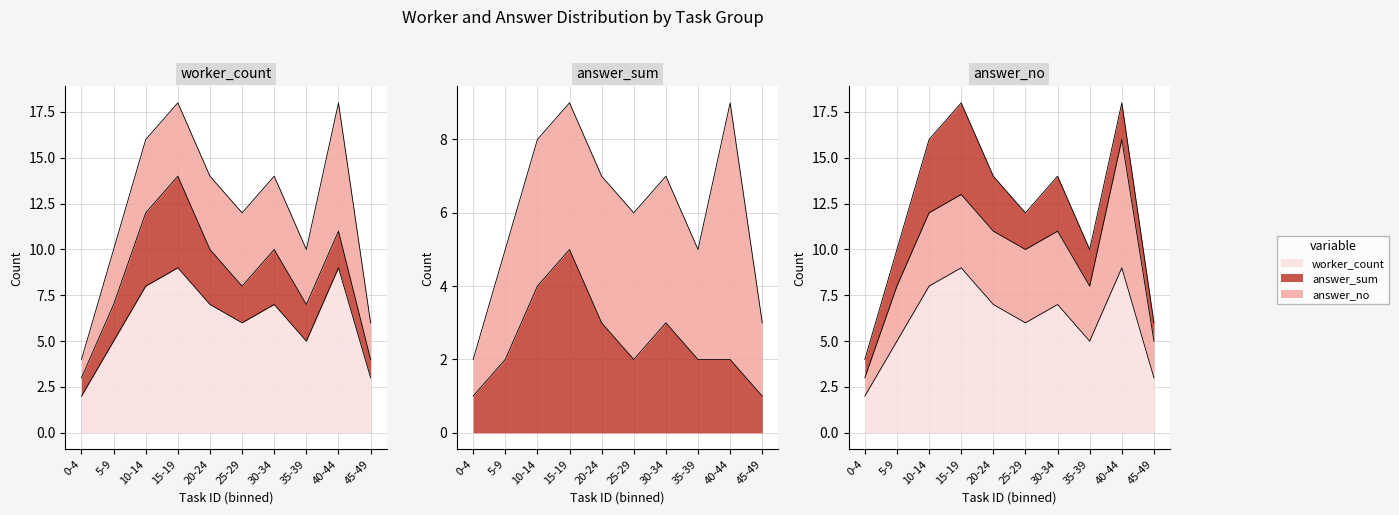

List the labels in order of worker_count value, smallest first.

0-4, 45-49, 5-9, 35-39, 25-29, 20-24, 30-34, 10-14, 15-19, 40-44